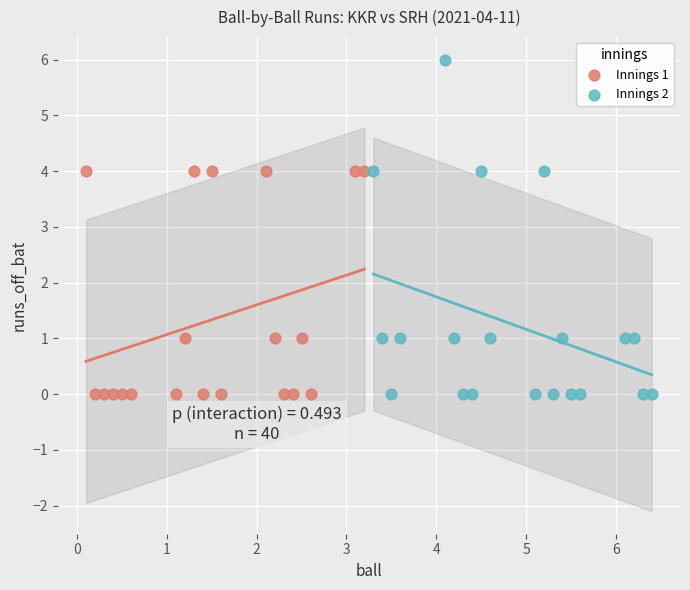

Which series contains the highest Y value?

Innings 2